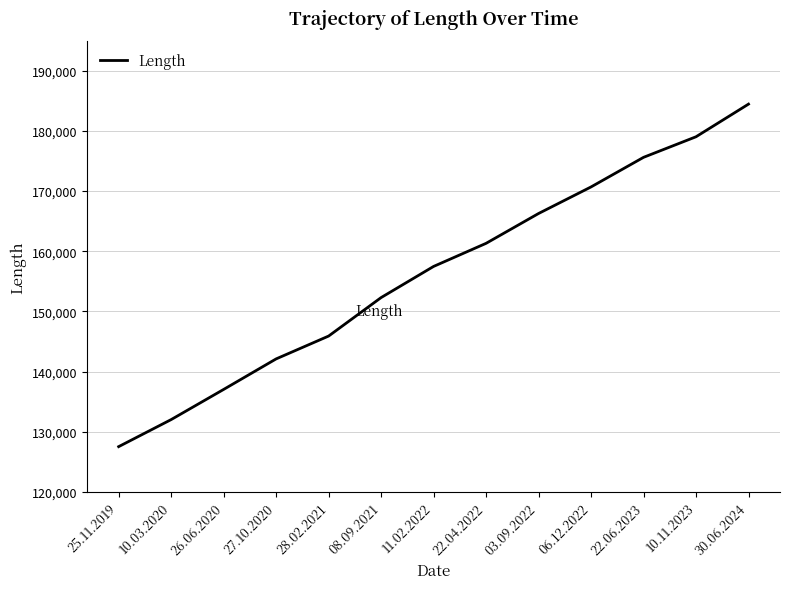

Is this an area chart (filled region under the line)?

No